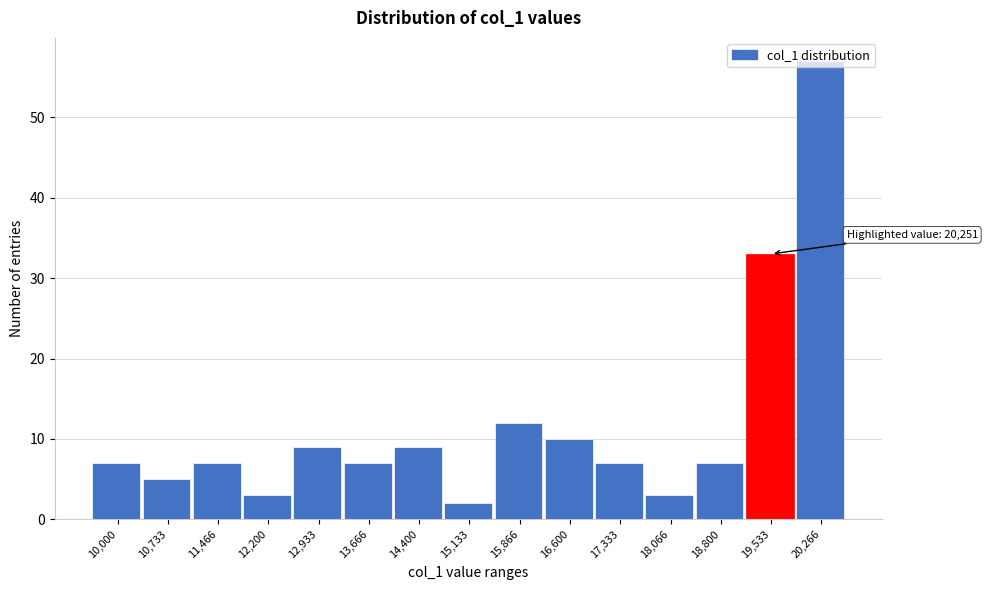

What is the sum of all values?

178